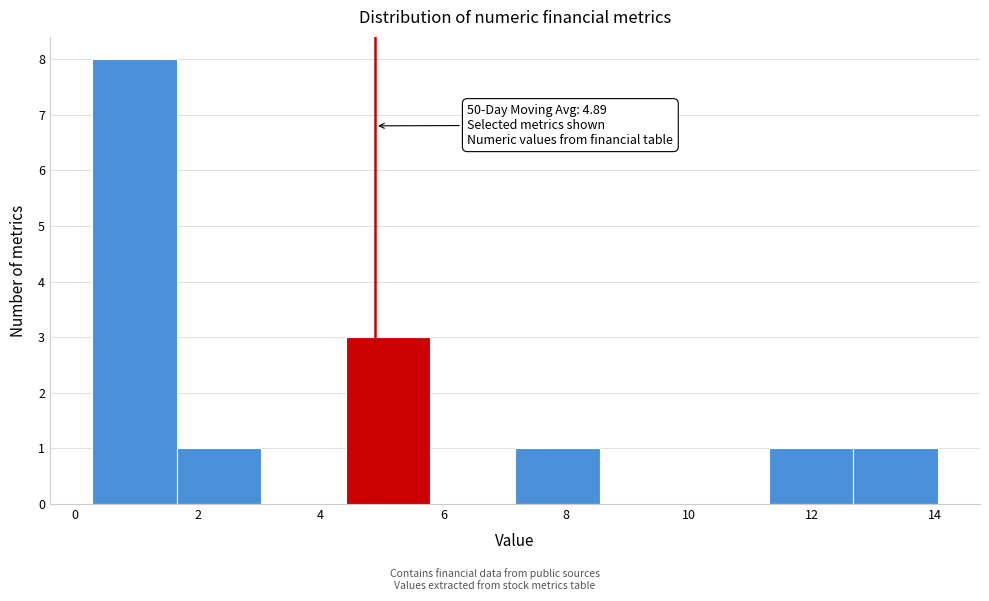

Which range on the x-axis has the tallest bar?

0.2 to 1.6